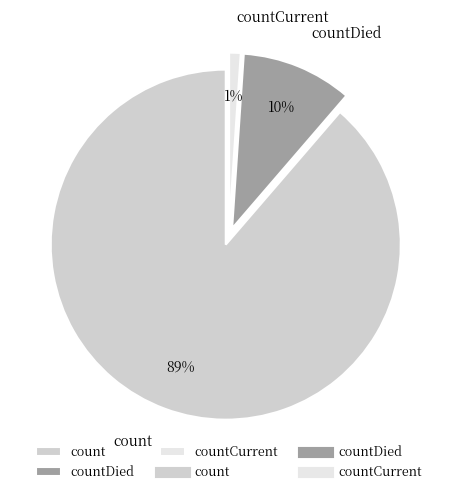

Is the sum of countDied and countCurrent greater than half?

No